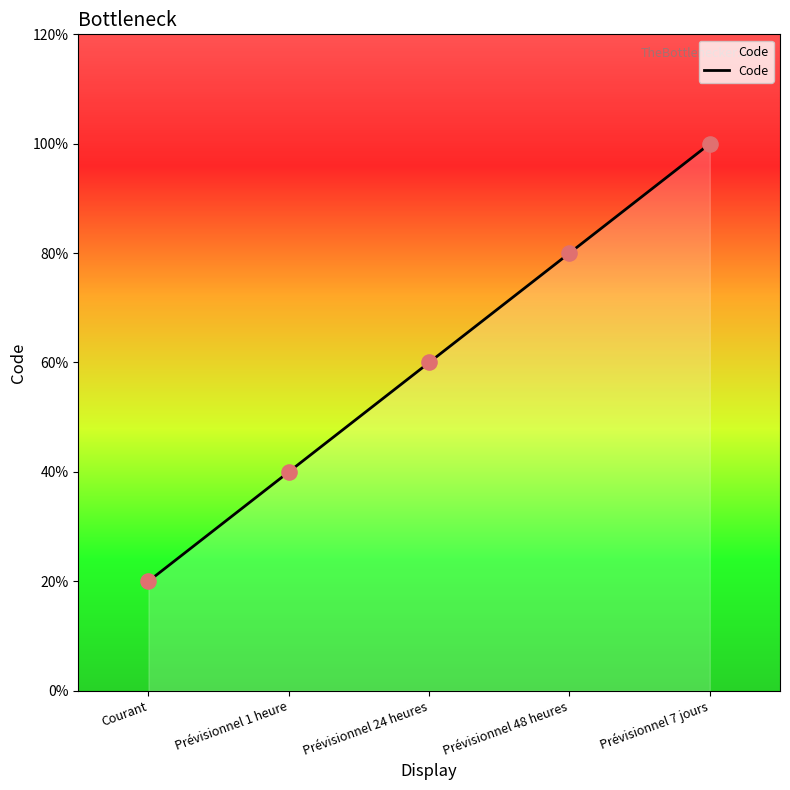

Which has a higher value, Prévisionnel 24 heures or Prévisionnel 48 heures?

Prévisionnel 48 heures